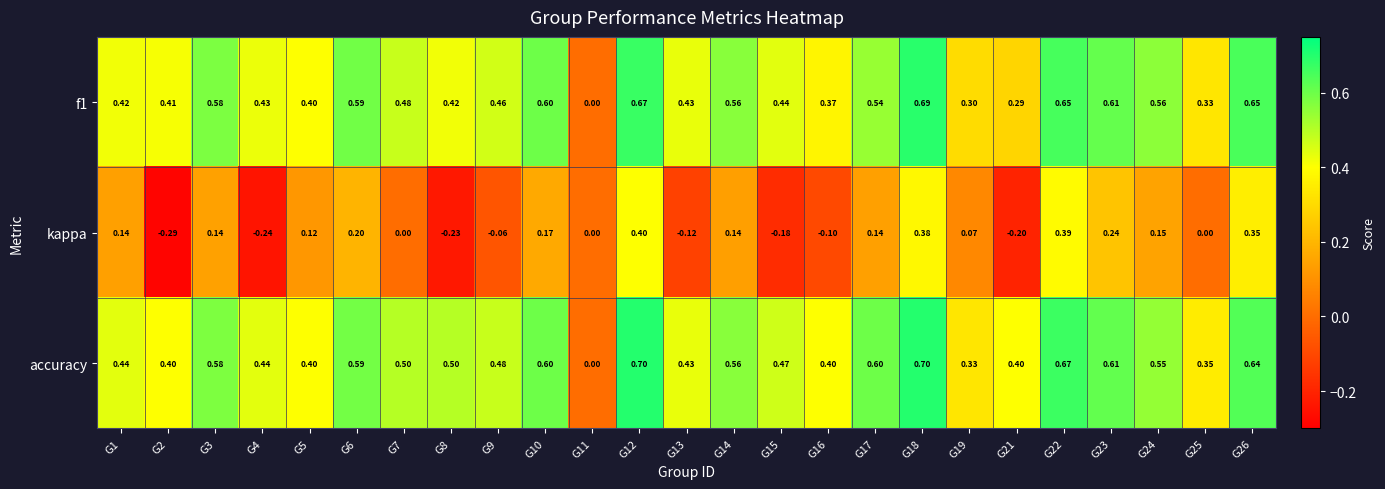

Which series has the largest range (max minus min)?

accuracy